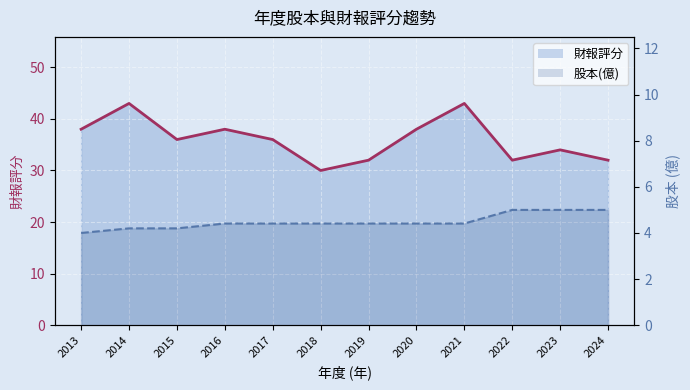

Between 2015 and 2018, which series saw the biggest shift?

財報評分_line